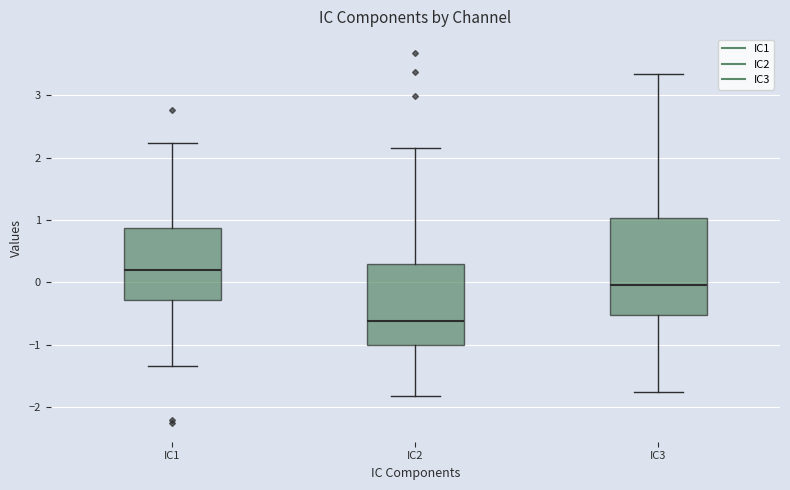

Where does the lower whisker of the box for IC3 end on the y-axis? The values are not printed on the chart, so give them approximately, as read against the axis.

-1.8